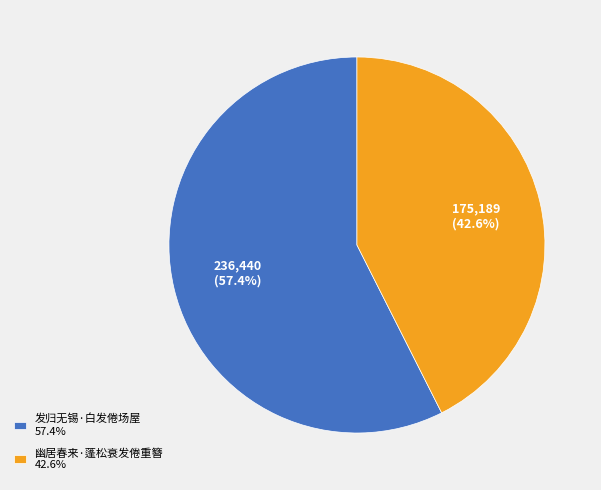

What percentage do 发归无锡·白发倦场屋 and 幽居春来·蓬松衰发倦重簪 together represent?

100.0%